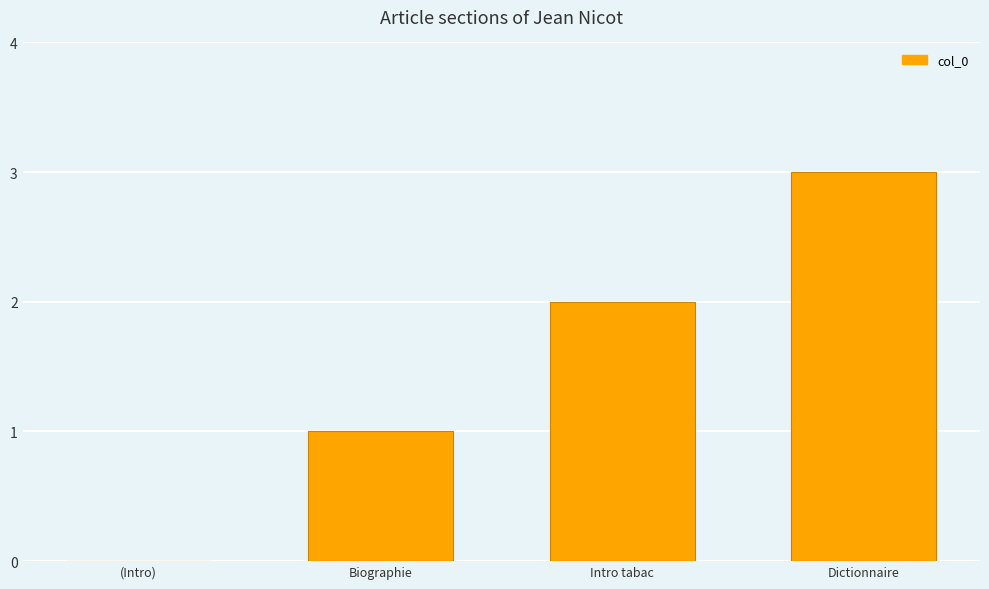

At which label is the value closest to 1?

Biographie